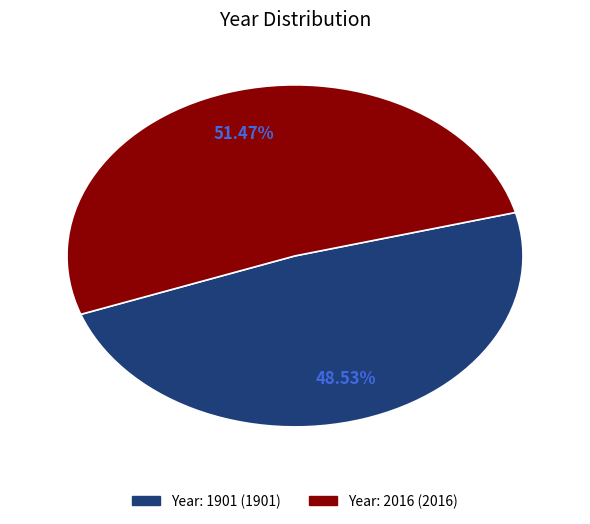

Is there a majority slice in this chart?

Yes